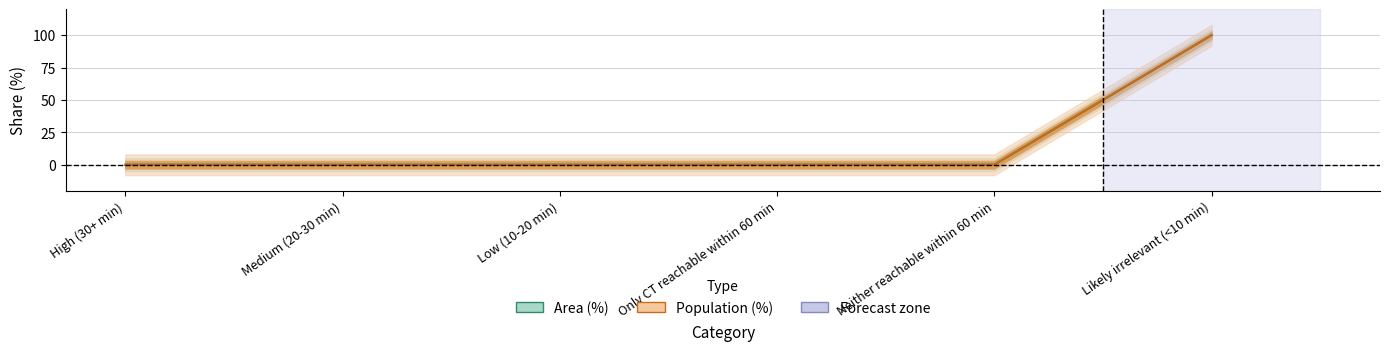

How many lines are shown in the chart?

2